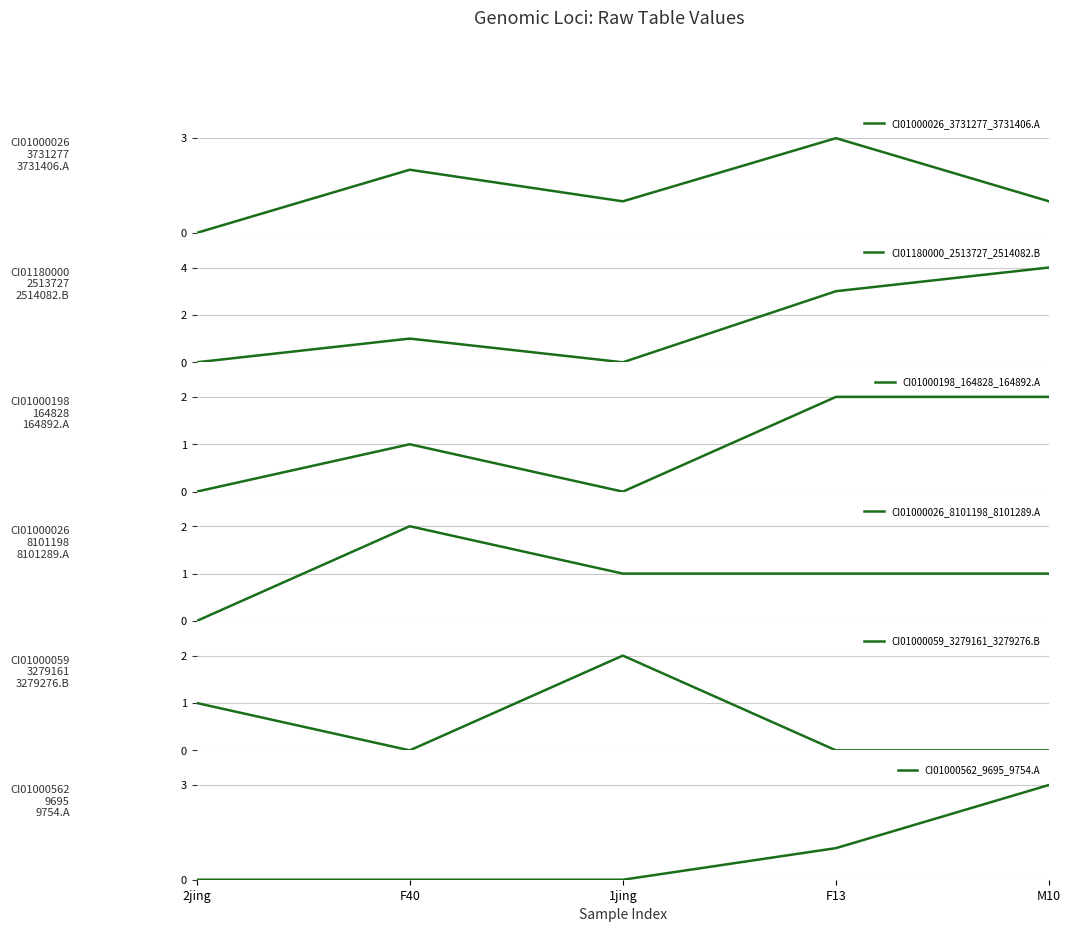

What is the sum of all CI01000198_164828_164892.A values?

5